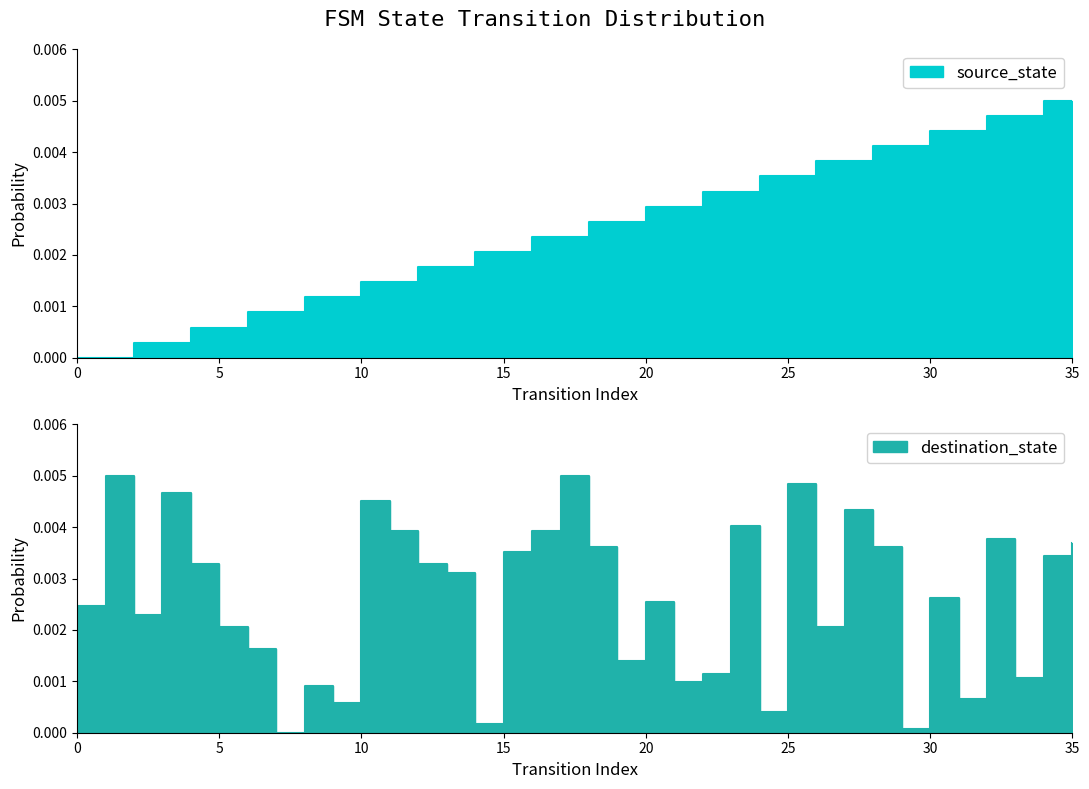

The source_state series shows 0.0 at 23. True or false?

False